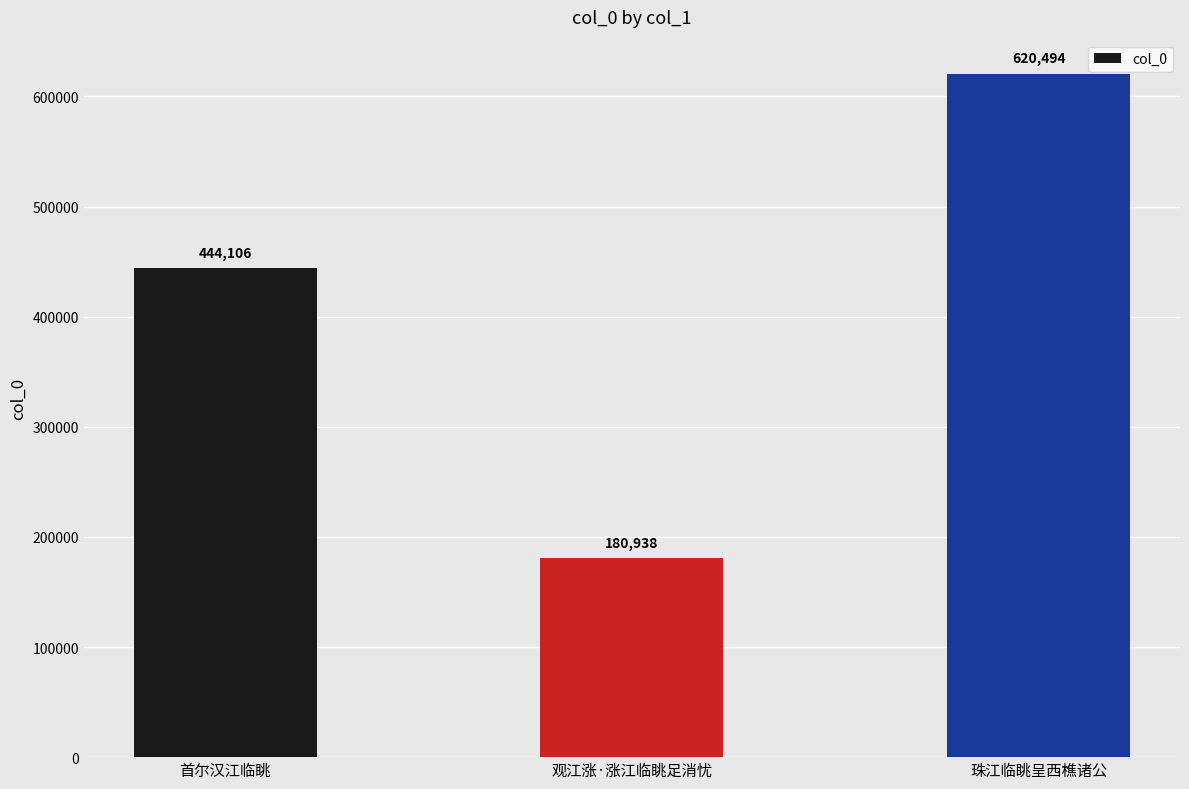

What position from the right is 观江涨·涨江临眺足消忧?

2